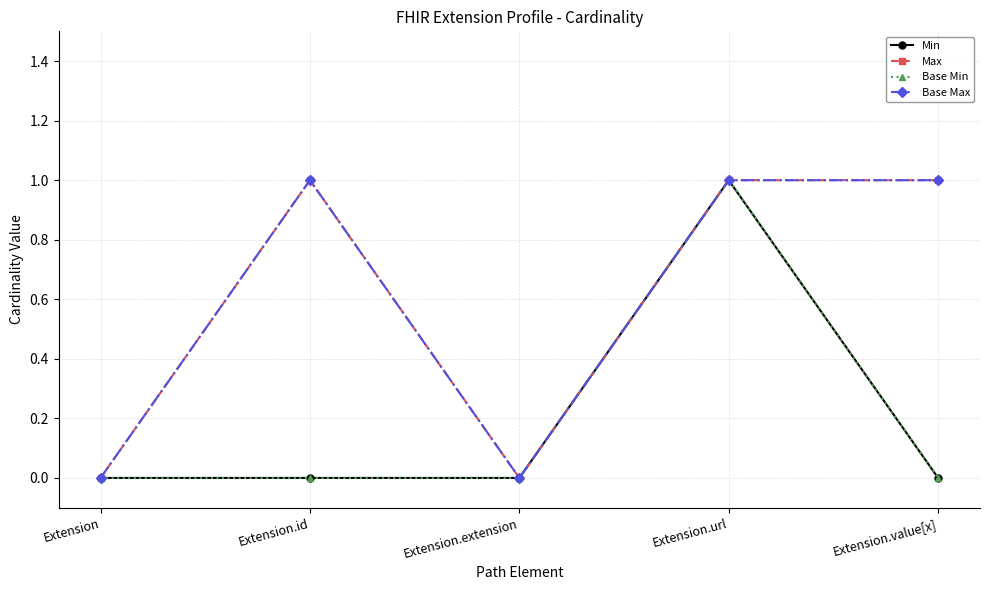

Does the chart have visible grid lines?

Yes